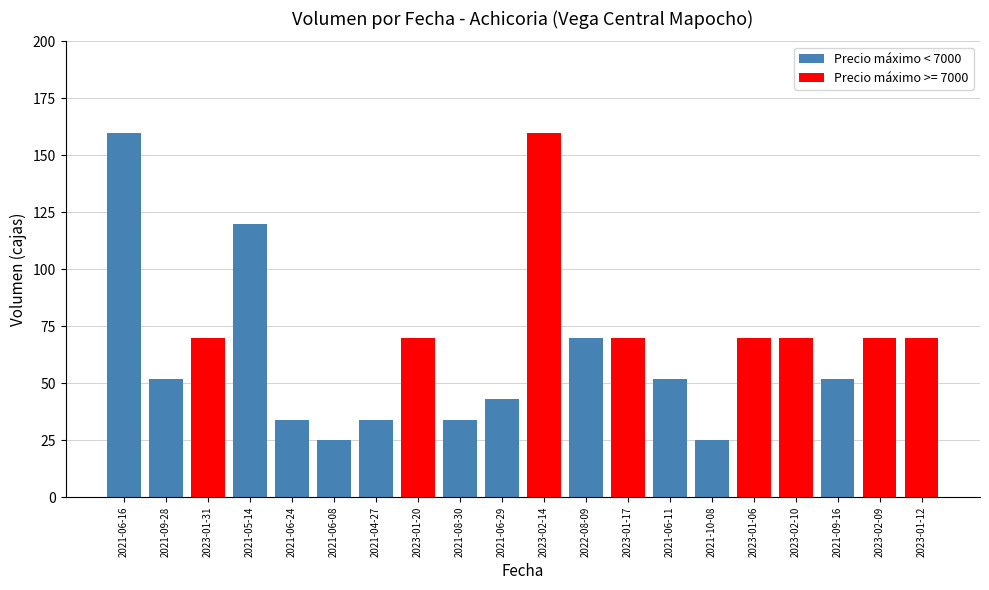

What is the label of the 18th bar from the right?

2023-01-31